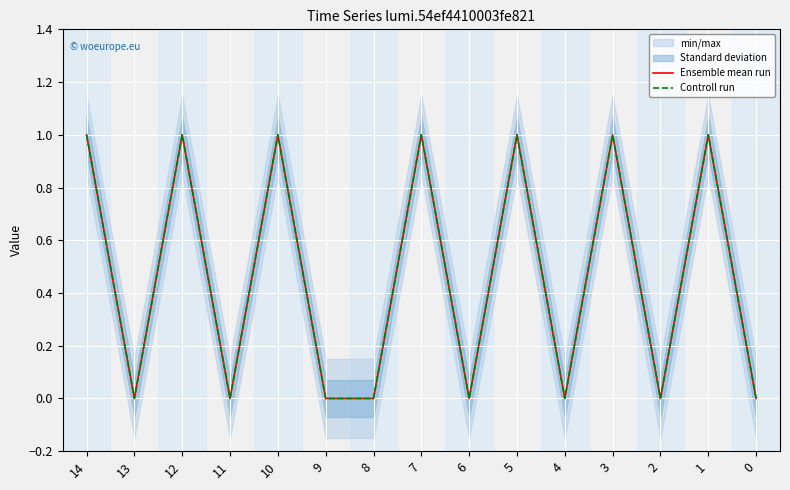

True or false: Ensemble mean run has a value of 0 at 8.

True